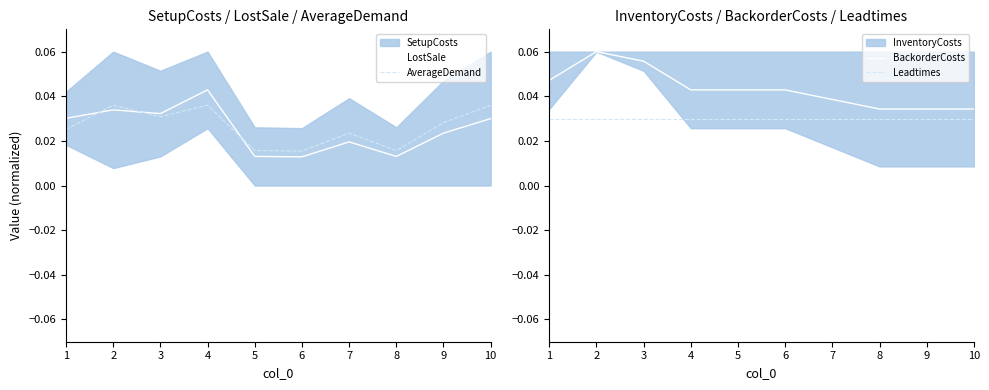

In LostSale, how many points are higher than both neighbors (excluding endpoints)?

3